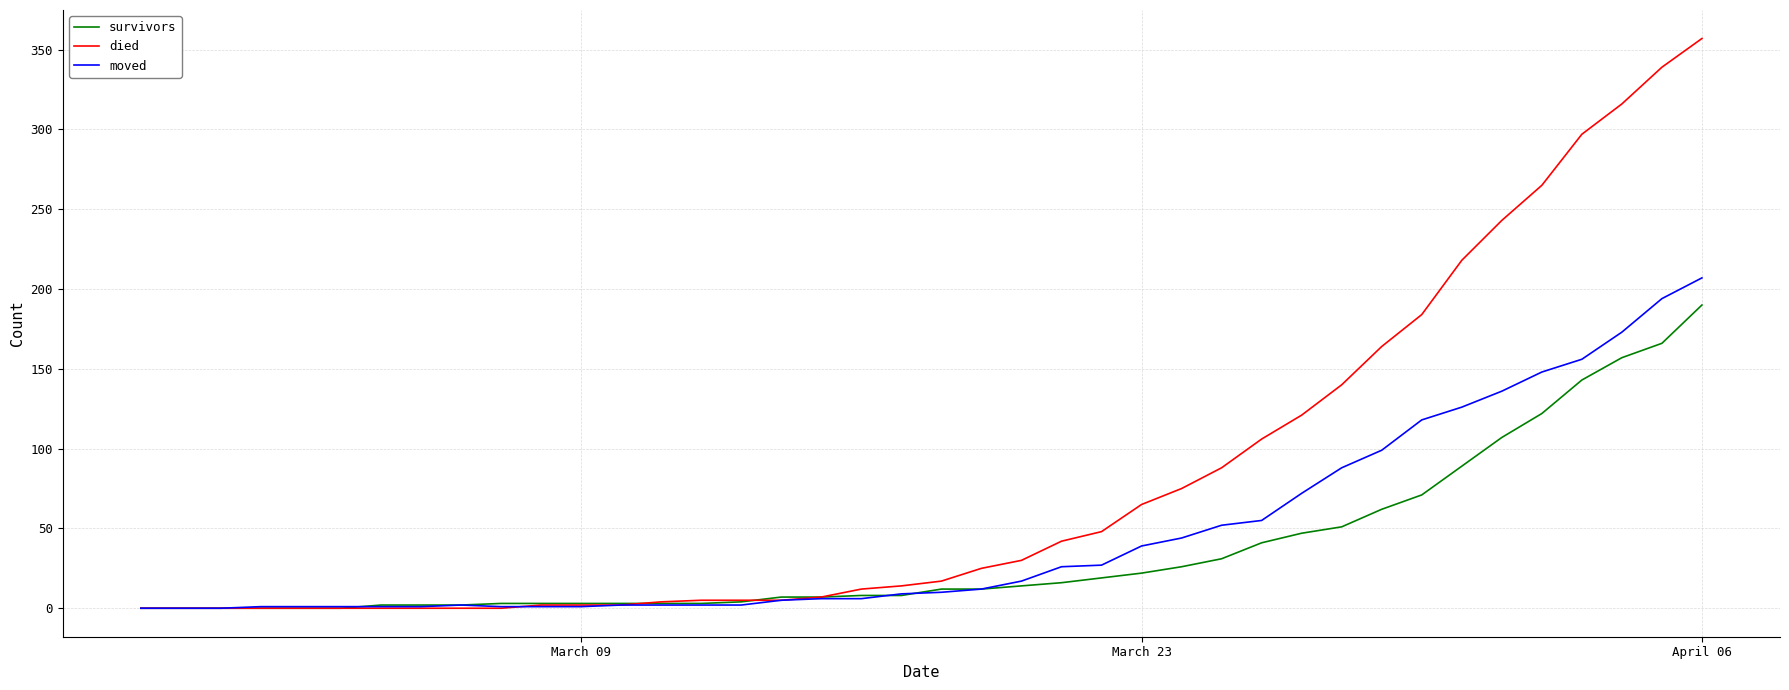

How many lines are shown in the chart?

3